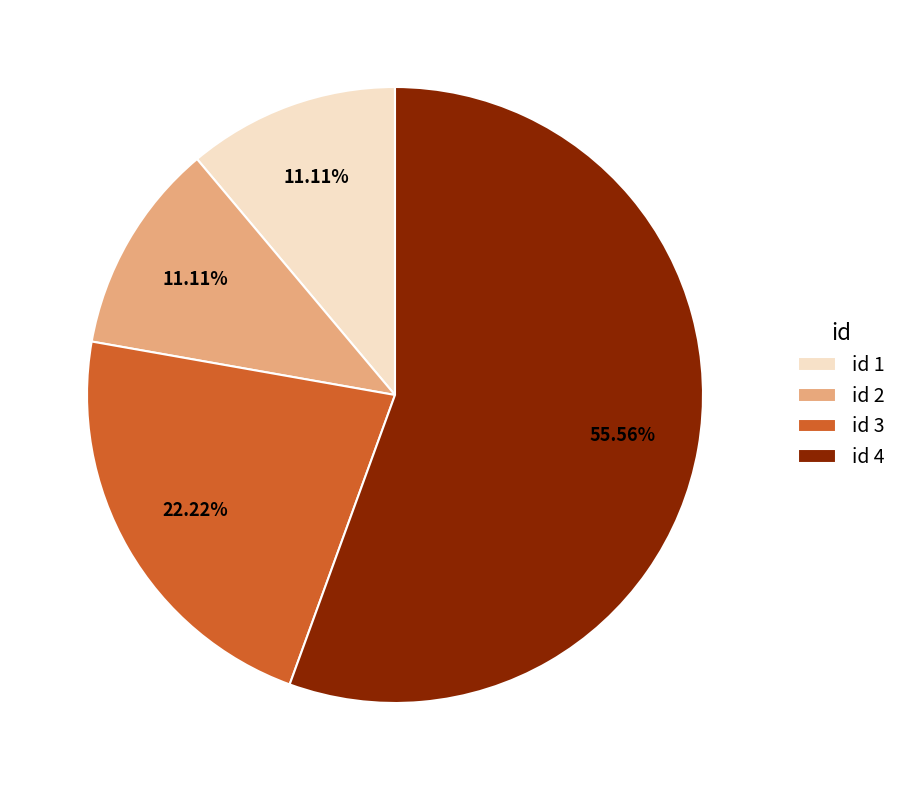

Between id 3 and id 4, which is larger?

id 4